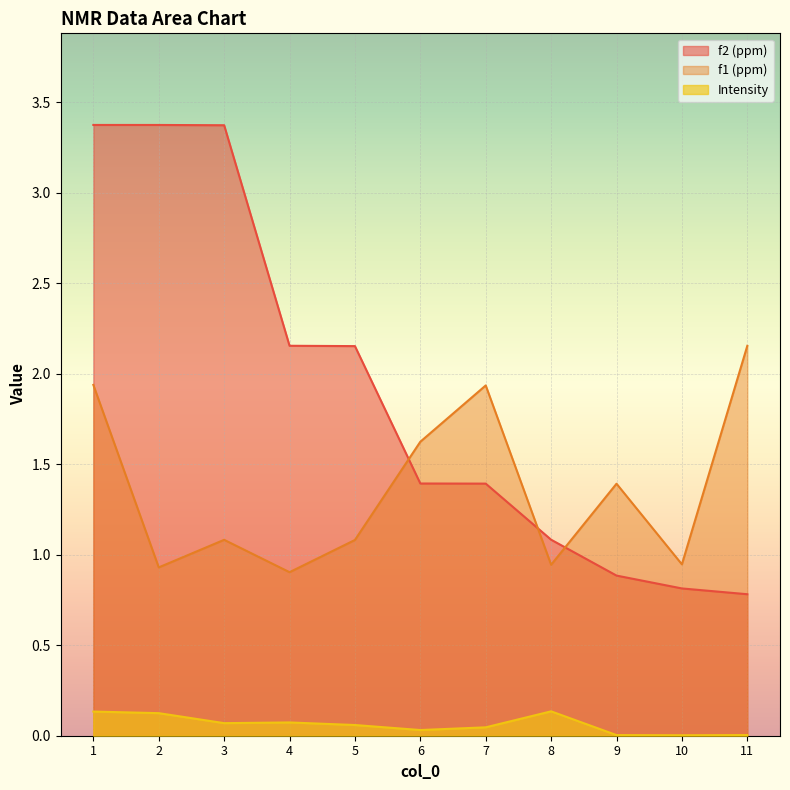

Rank the categories by f1 (ppm) value from highest to lowest.

11, 1, 7, 6, 9, 3, 5, 10, 8, 2, 4